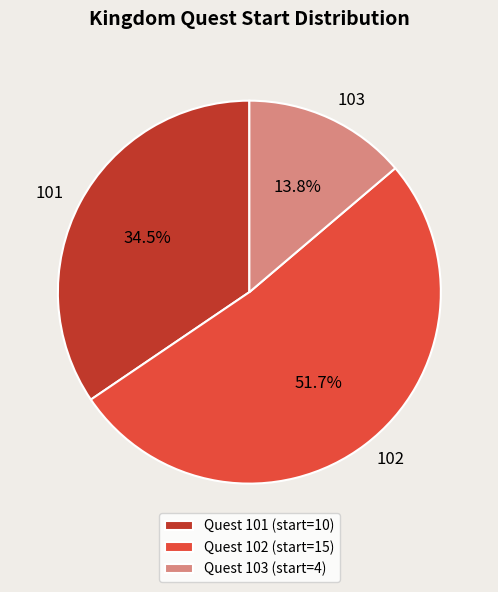

Count the number of slices in the pie.

3